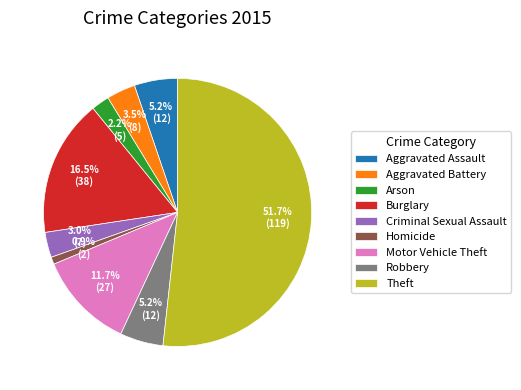

What is the smallest slice in the pie chart?

Homicide